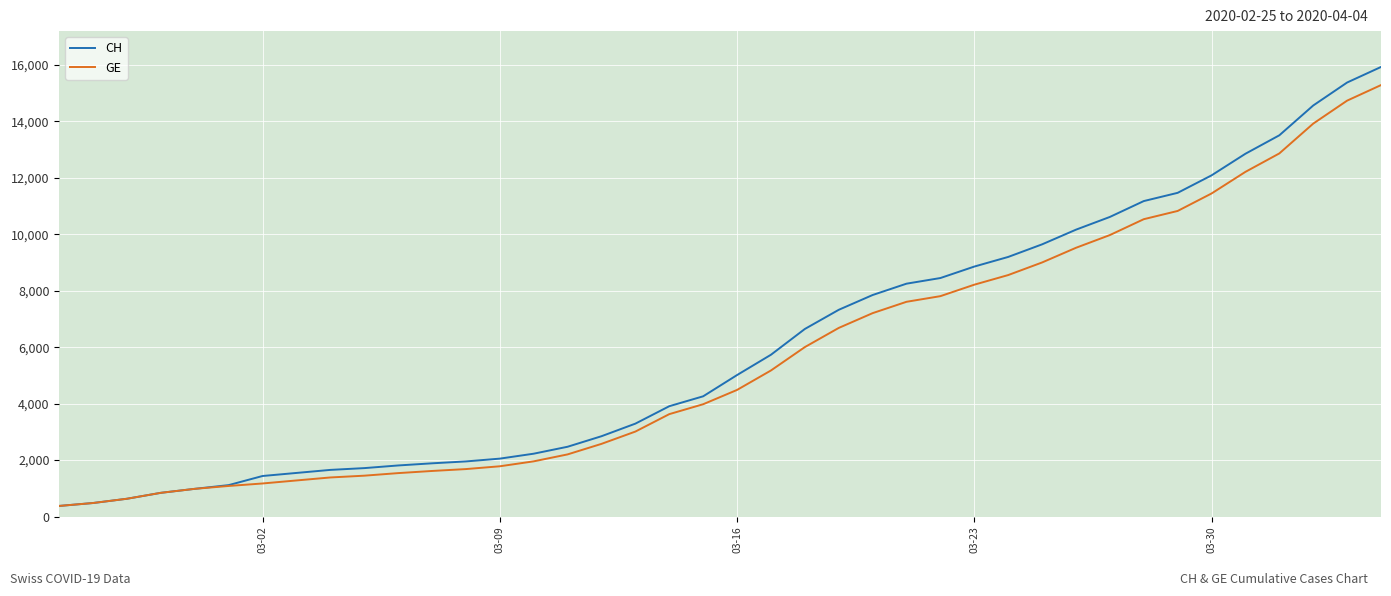

What is the maximum value shown in the chart?

15926